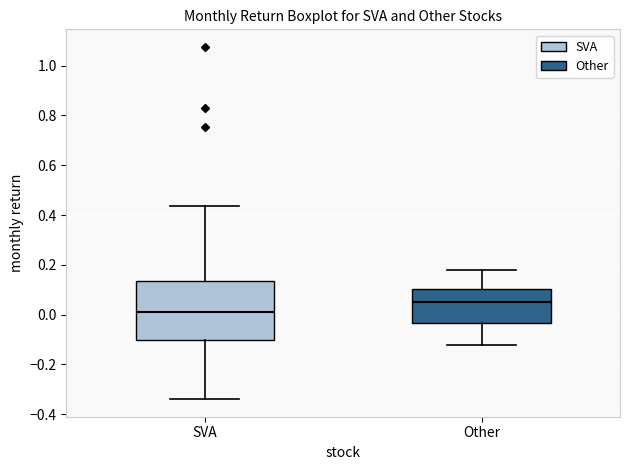

Reading left to right, transcribe this box plot: for each box, give where its median line is, the range the box spans, and where its two whiskers end, as read against the y-axis. The values are not printed on the chart, so give them approximately, as read against the axis.

SVA: median 0.02, box -0.10 to 0.14, whiskers -0.34 to 0.44
Other: median 0.06, box -0.04 to 0.10, whiskers -0.12 to 0.18